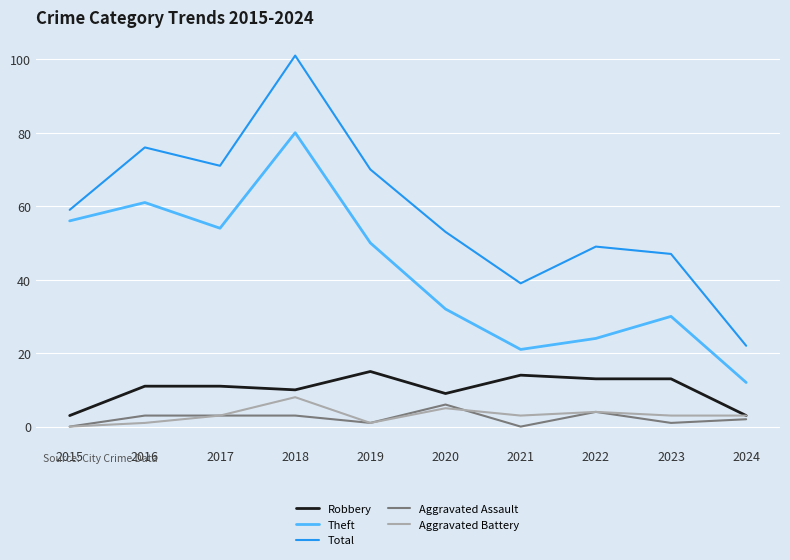

Reading right to left, extract all data points from this chart.

Robbery: 2024=3	2023=13	2022=13	2021=14	2020=9	2019=15	2018=10	2017=11	2016=11	2015=3
Theft: 2024=12	2023=30	2022=24	2021=21	2020=32	2019=50	2018=80	2017=54	2016=61	2015=56
Total: 2024=22	2023=47	2022=49	2021=39	2020=53	2019=70	2018=101	2017=71	2016=76	2015=59
Aggravated Assault: 2024=2	2023=1	2022=4	2021=0	2020=6	2019=1	2018=3	2017=3	2016=3	2015=0
Aggravated Battery: 2024=3	2023=3	2022=4	2021=3	2020=5	2019=1	2018=8	2017=3	2016=1	2015=0